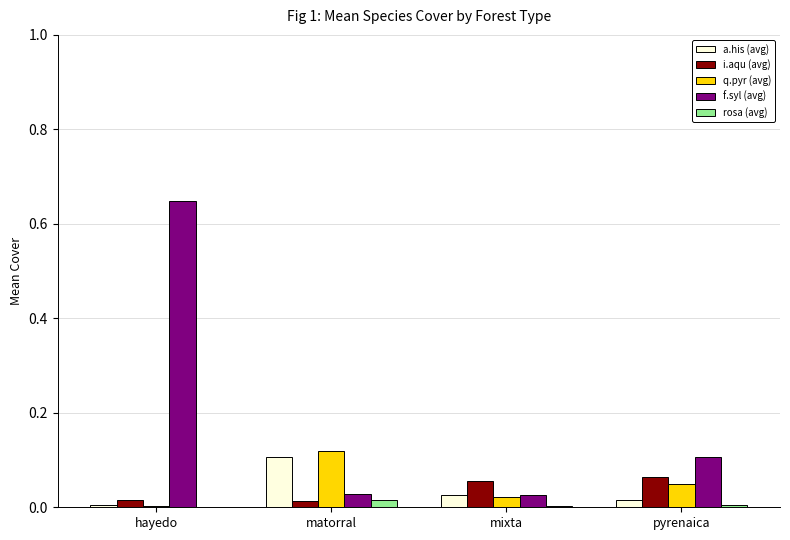

Between hayedo and mixta, which series saw the biggest shift?

f.syl (avg)